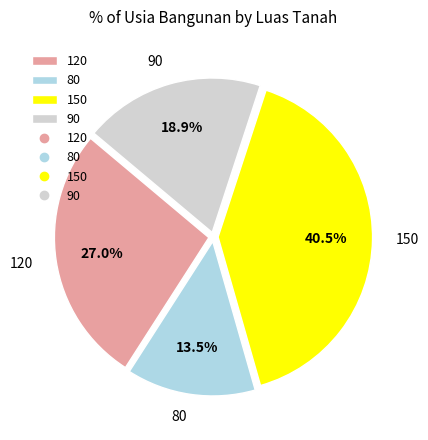

Is 90 the majority of the pie?

No